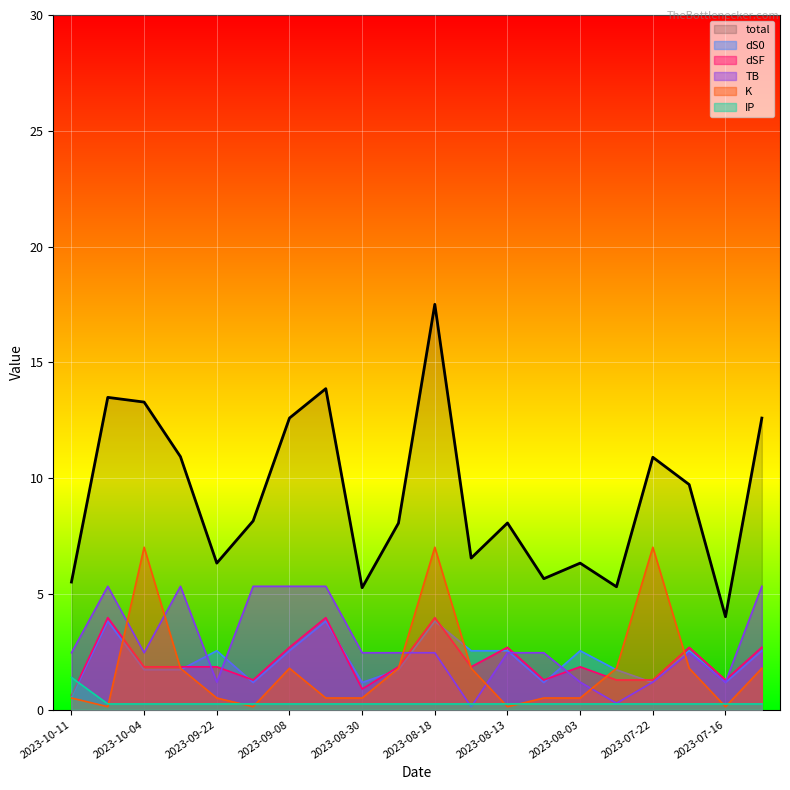

Which series has the largest total across all categories?

total